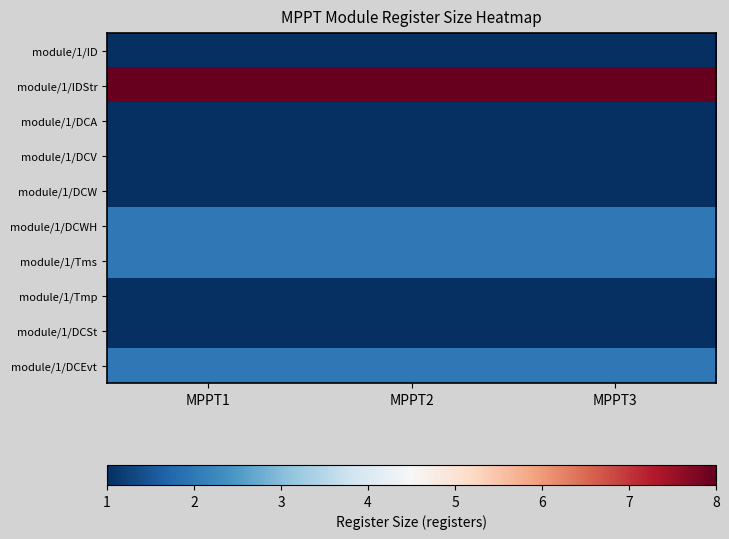

What is the difference between the highest and lowest values at MPPT1?

7